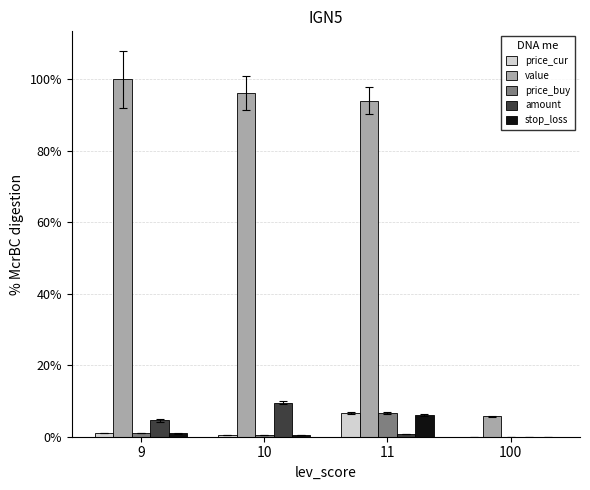

Reading left to right, extract all data points from this chart.

price_cur: 9=0.0	10=0.0	11=0.1	100=0.0
value: 9=1.0	10=1.0	11=0.9	100=0.1
price_buy: 9=0.0	10=0.0	11=0.1	100=0.0
amount: 9=0.0	10=0.1	11=0.0	100=0.0
stop_loss: 9=0.0	10=0.0	11=0.1	100=0.0